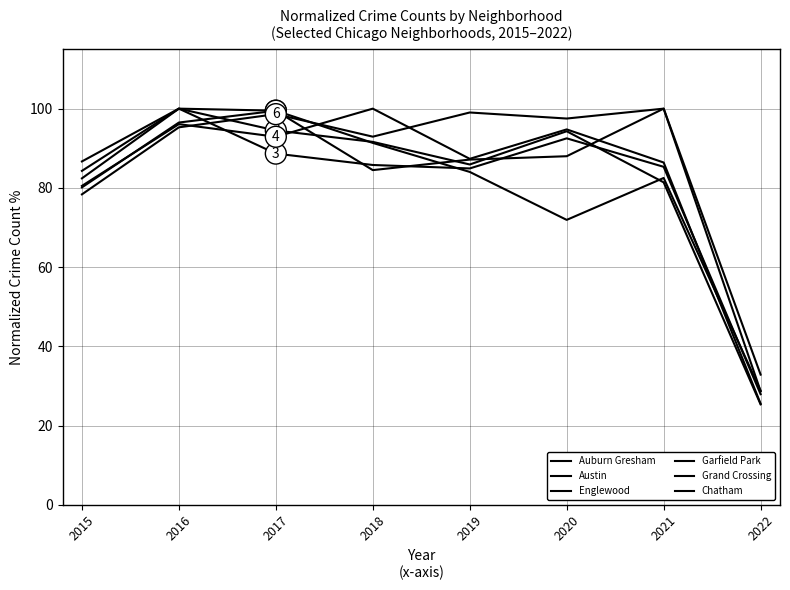

True or false: Englewood and Auburn Gresham cross at least once.

True